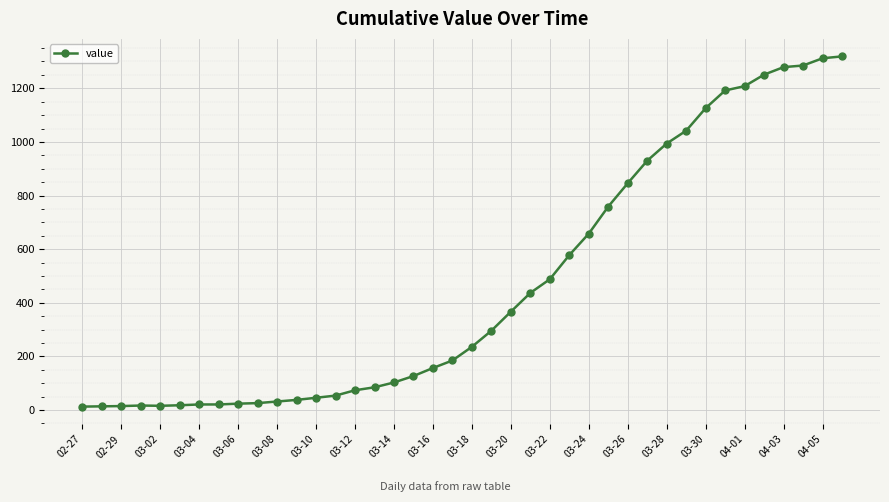

What is the sum of all values?

18689